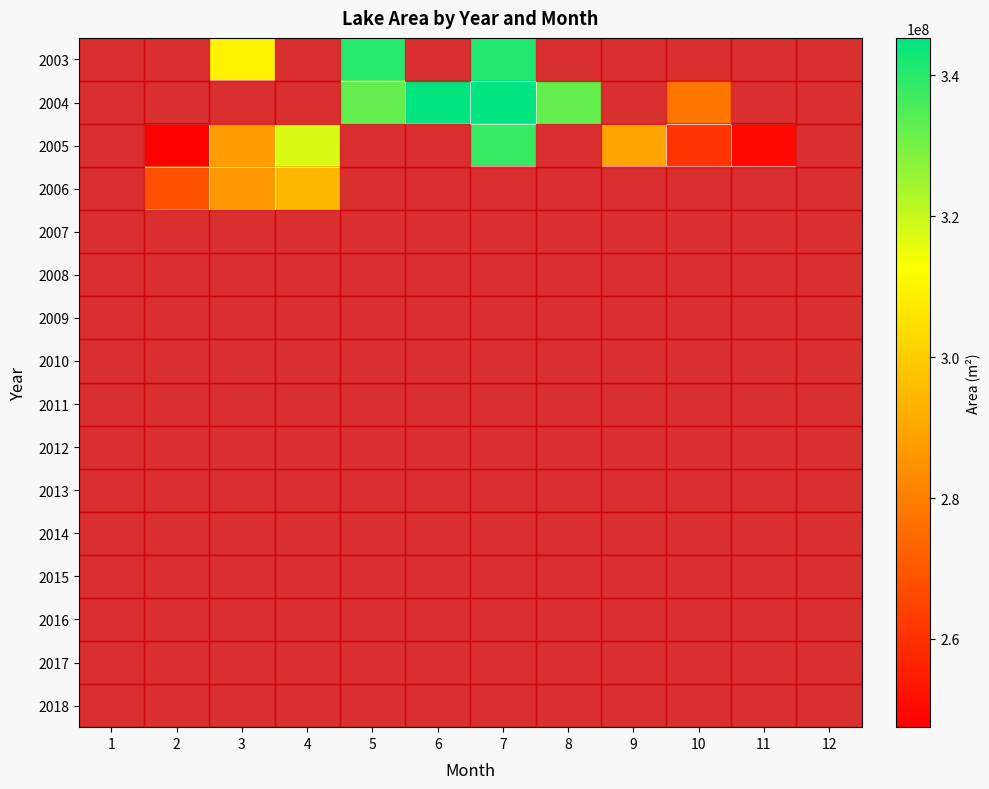

Rank the series at 3 from highest to lowest value.

2003, 2004, 2005, 2006, 2007, 2008, 2009, 2010, 2011, 2012, 2013, 2014, 2015, 2016, 2017, 2018